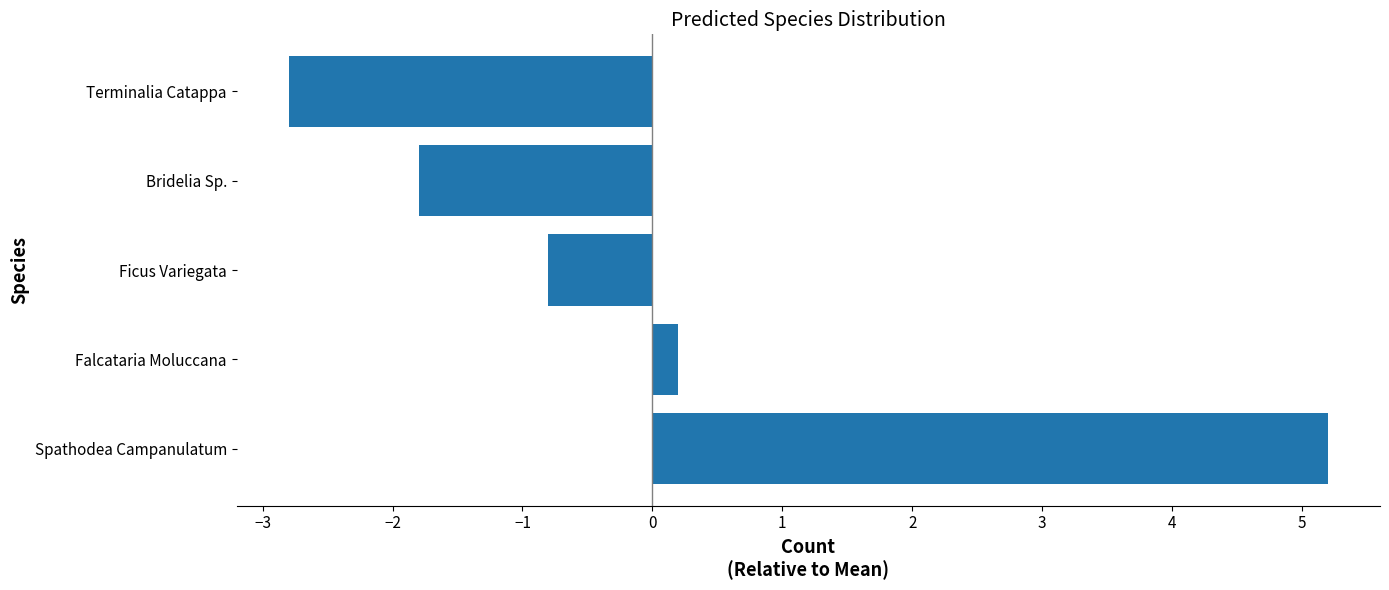

What is the minimum value shown in the chart?

-2.8